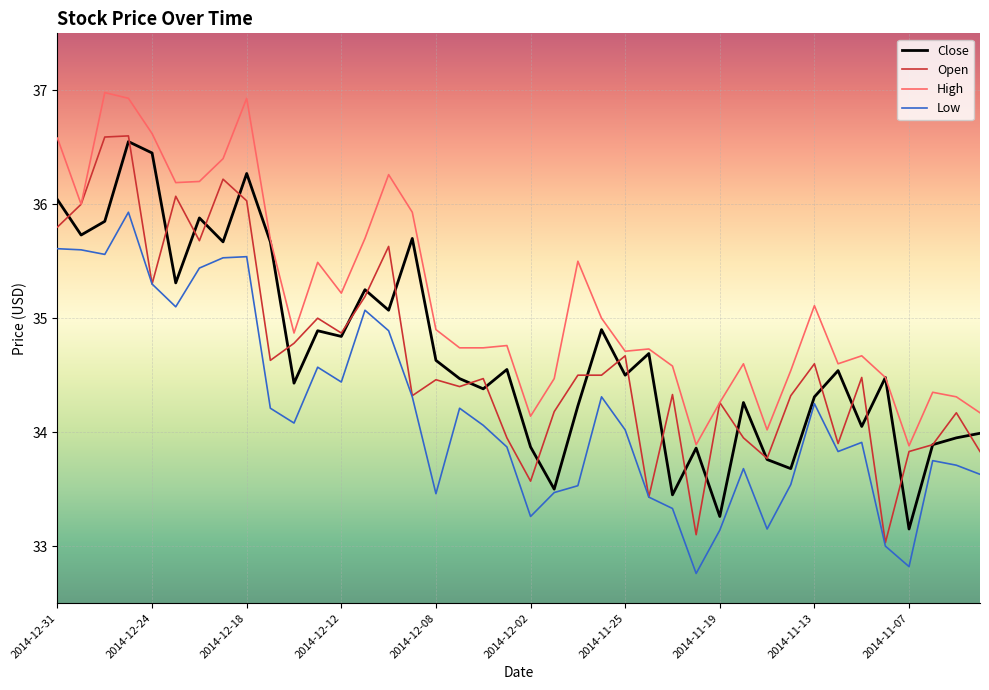

Which series has the largest total across all categories?

High